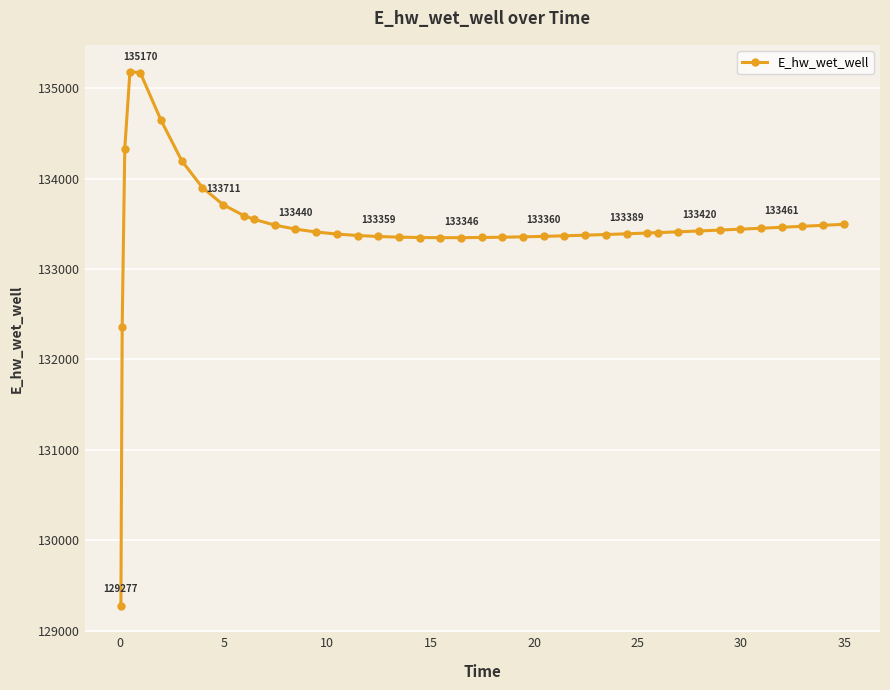

What is the greatest value displayed?

135183.2